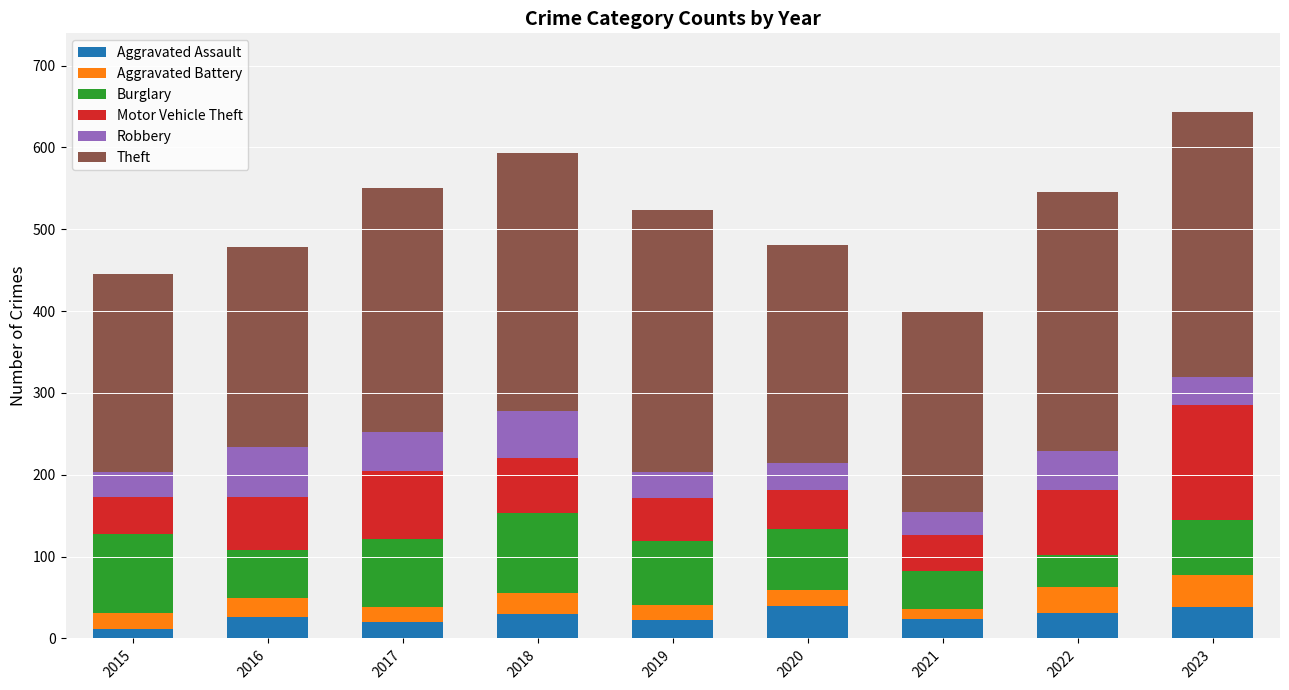

What is the total value across all series at 2020?

481